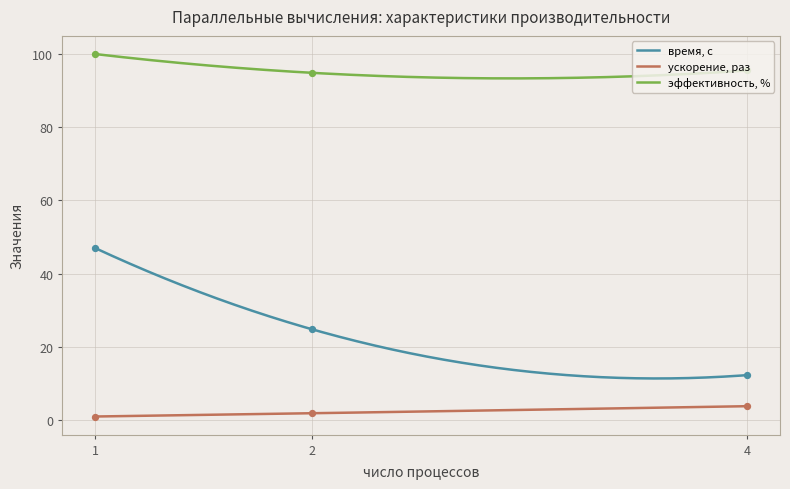

Which series reaches the minimum Y coordinate?

ускорение, раз